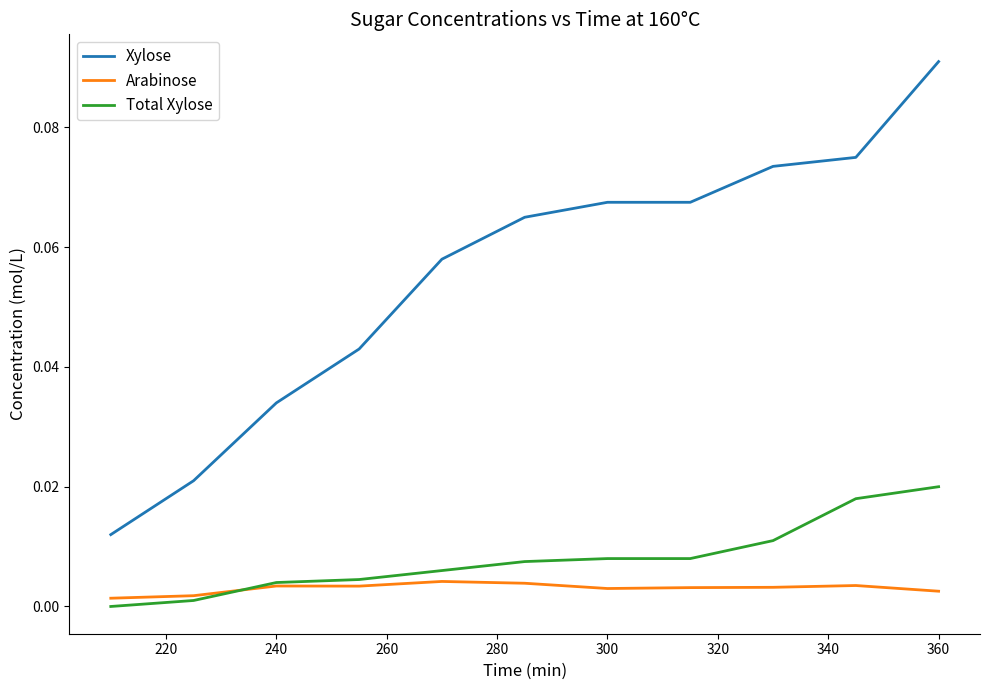

True or false: Xylose and Total Xylose cross at least once.

False